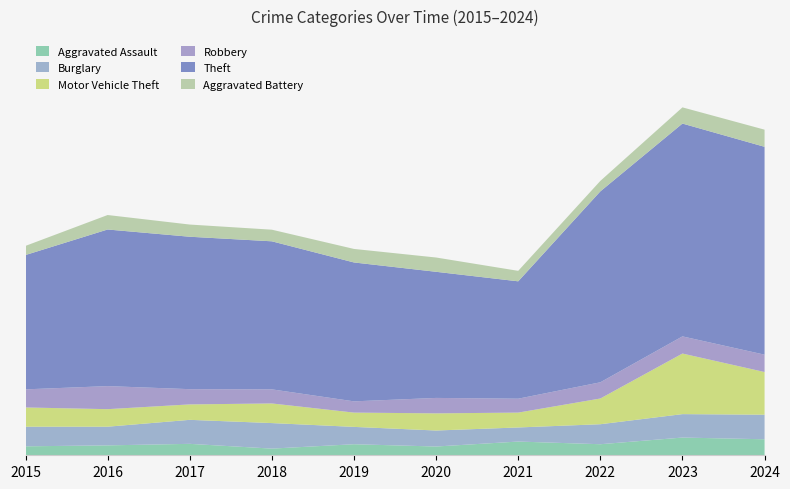

Reading left to right, transcribe all the data shown in this chart.

Aggravated Assault: 47	52	60	35	58	46	72	58	93	84
Burglary: 103	98	126	134	91	84	74	105	123	129
Motor Vehicle Theft: 101	92	81	103	75	90	78	135	318	224
Robbery: 95	121	80	74	59	81	73	85	90	91
Theft: 705	822	800	777	729	662	616	1002	1117	1091
Aggravated Battery: 48	76	64	61	71	75	55	55	85	90